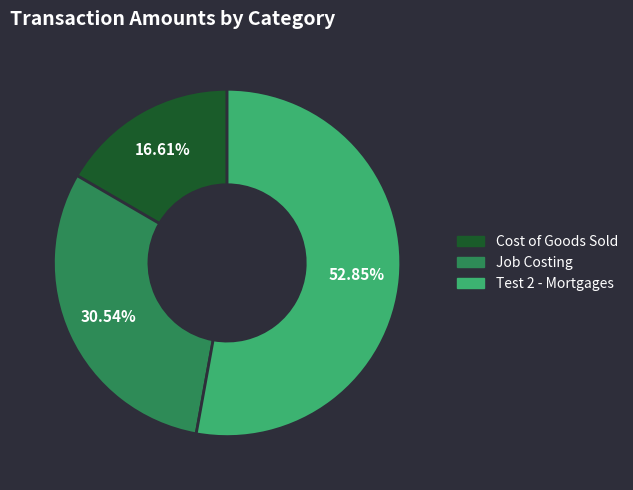

To the nearest percent, what is the average slice percentage?

33%